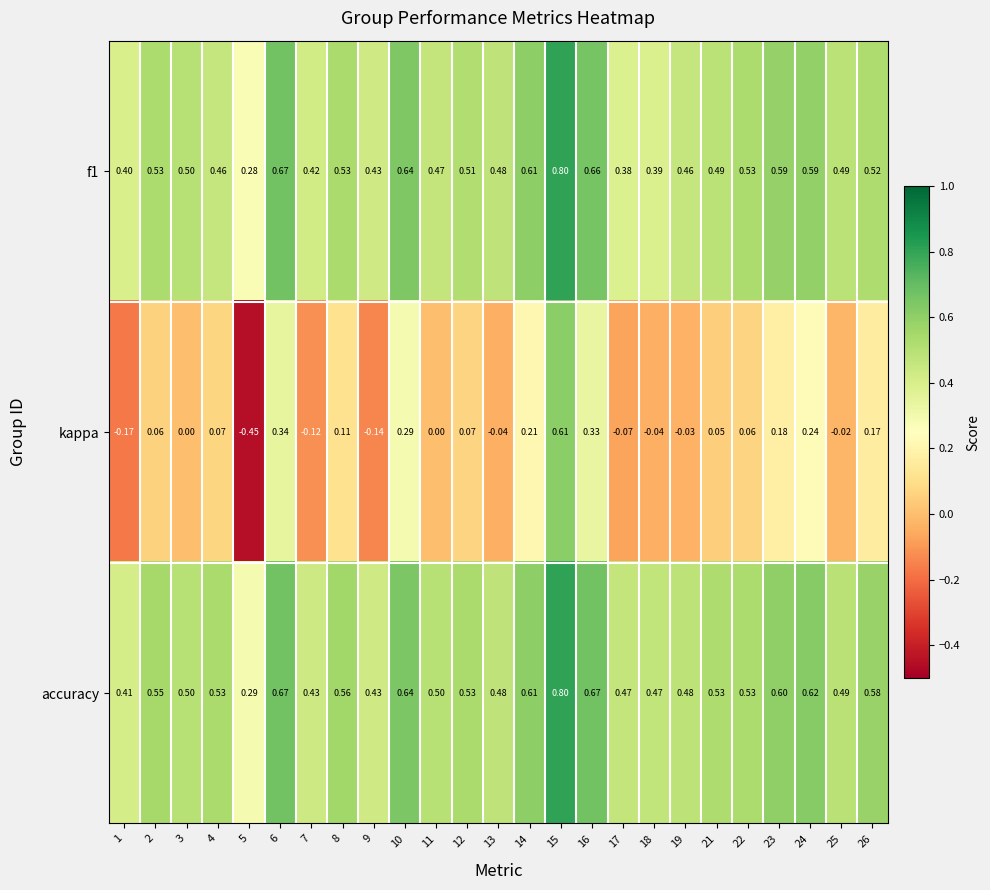

Which series has the largest total across all categories?

accuracy